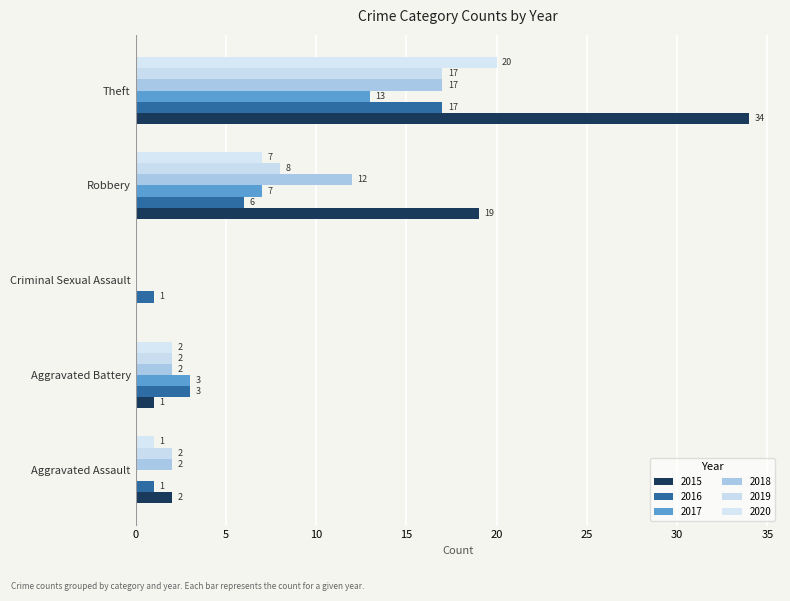

Is it true that 2020 equals 0 at Criminal Sexual Assault?

True